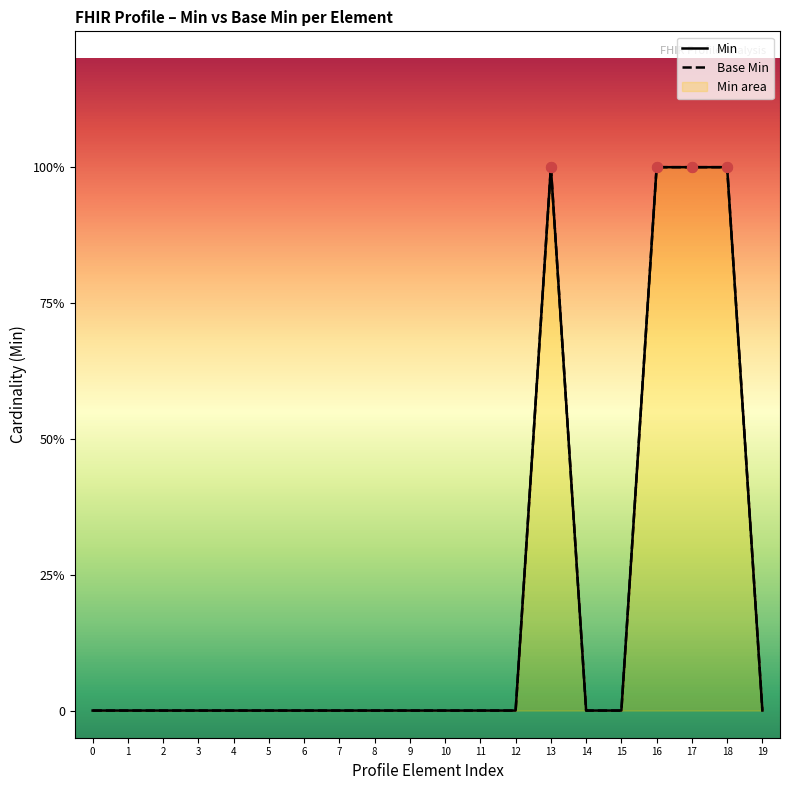

At how many categories does at least one series exceed 0?

4